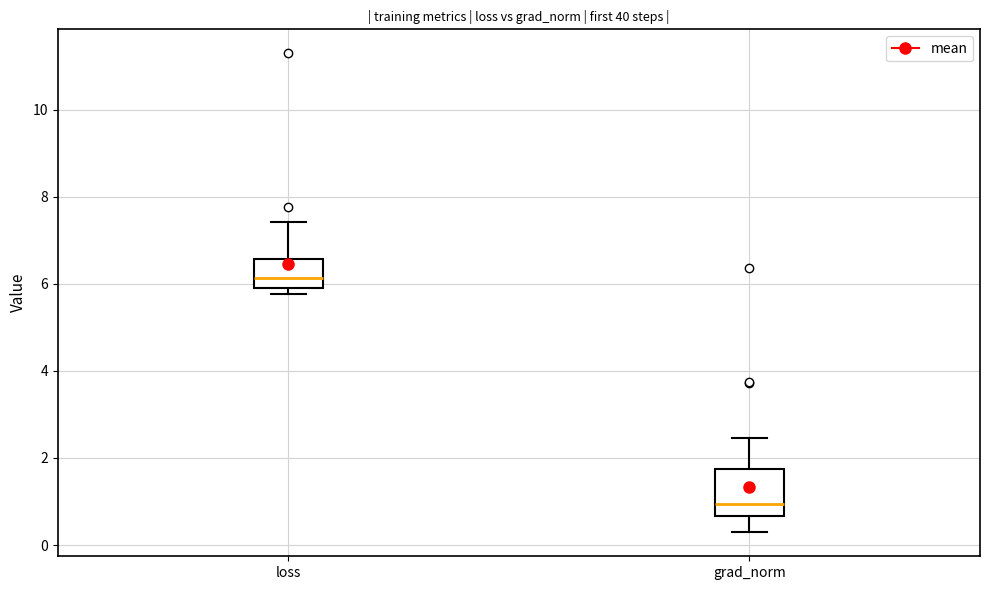

Which box's median line is the highest?

loss